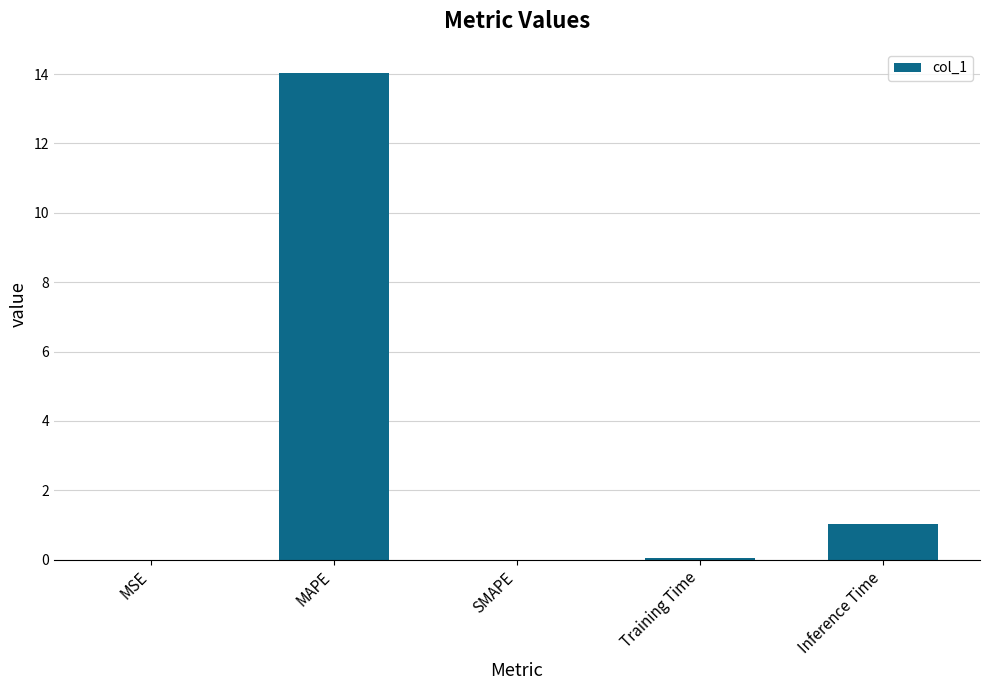

The value at SMAPE is 4.3. True or false?

False